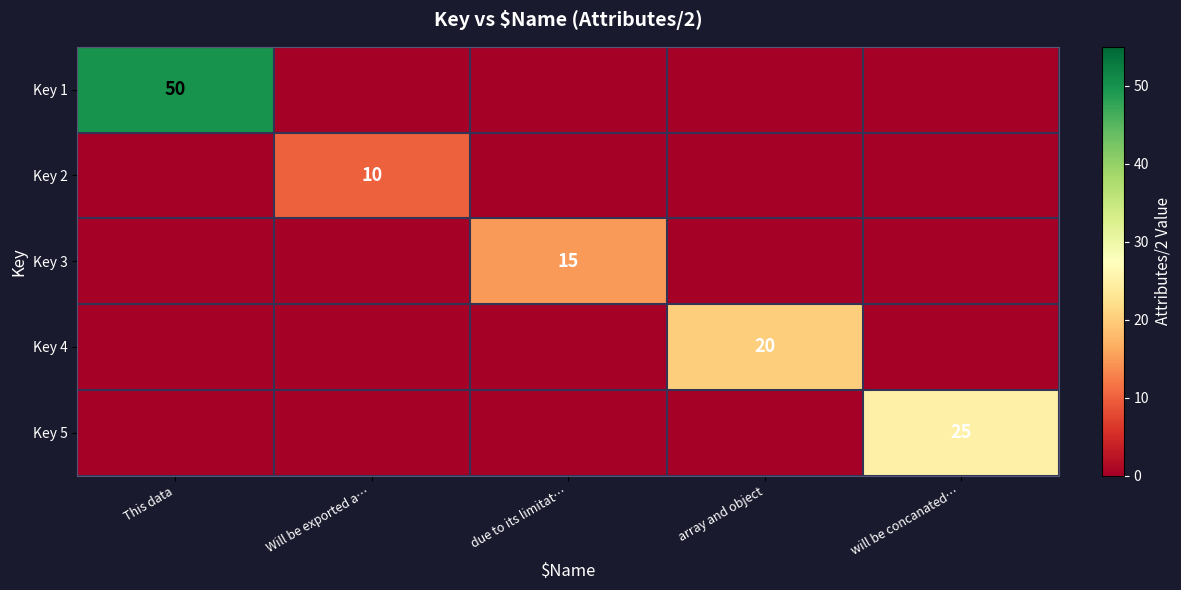

What is the total value across all series at array and object?

20